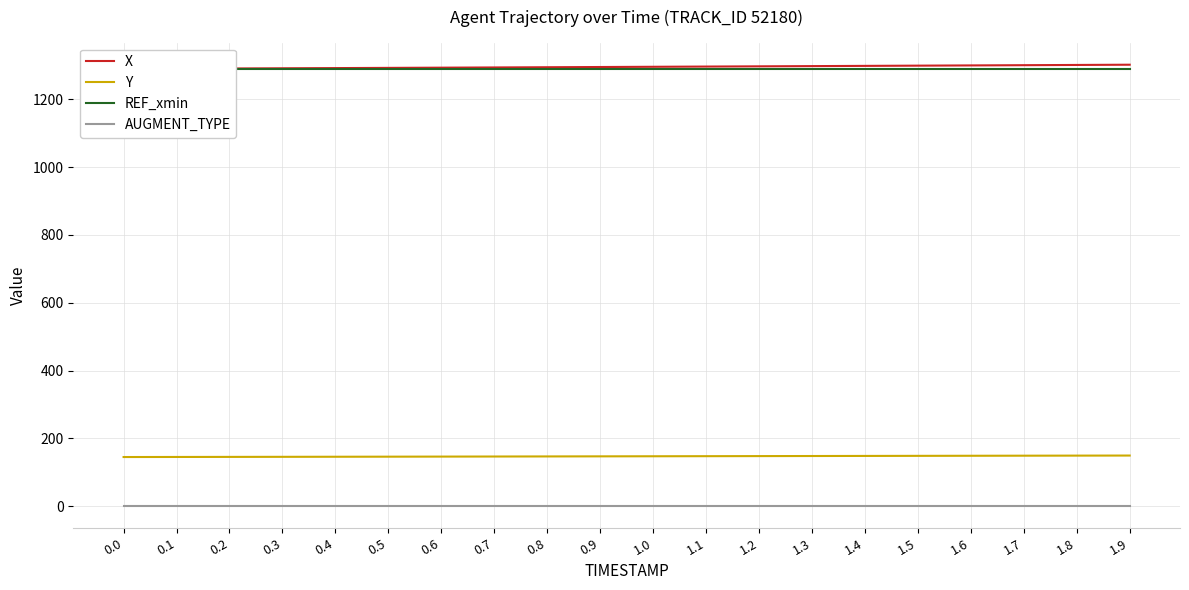

Reading right to left, what are all the values shown in this chart?

X: 1.9=1302.3	1.8=1301.6	1.7=1300.9	1.6=1300.2	1.5=1299.5	1.4=1298.8	1.3=1298.2	1.2=1297.5	1.1=1296.8	1.0=1296.2	0.9=1295.5	0.8=1294.8	0.7=1294.2	0.6=1293.6	0.5=1292.9	0.4=1292.3	0.3=1291.7	0.2=1291.2	0.1=1290.6	0.0=1290.0
Y: 1.9=149.1	1.8=148.9	1.7=148.6	1.6=148.4	1.5=148.2	1.4=147.9	1.3=147.7	1.2=147.4	1.1=147.2	1.0=146.9	0.9=146.7	0.8=146.4	0.7=146.2	0.6=146.0	0.5=145.7	0.4=145.5	0.3=145.3	0.2=145.1	0.1=144.9	0.0=144.7
REF_xmin: 1.9=1290.0	1.8=1290.0	1.7=1290.0	1.6=1290.0	1.5=1290.0	1.4=1290.0	1.3=1290.0	1.2=1290.0	1.1=1290.0	1.0=1290.0	0.9=1290.0	0.8=1290.0	0.7=1290.0	0.6=1290.0	0.5=1290.0	0.4=1290.0	0.3=1290.0	0.2=1290.0	0.1=1290.0	0.0=1290.0
AUGMENT_TYPE: 1.9=1.0	1.8=1.0	1.7=1.0	1.6=1.0	1.5=1.0	1.4=1.0	1.3=1.0	1.2=1.0	1.1=1.0	1.0=1.0	0.9=1.0	0.8=1.0	0.7=1.0	0.6=1.0	0.5=1.0	0.4=1.0	0.3=1.0	0.2=1.0	0.1=1.0	0.0=1.0